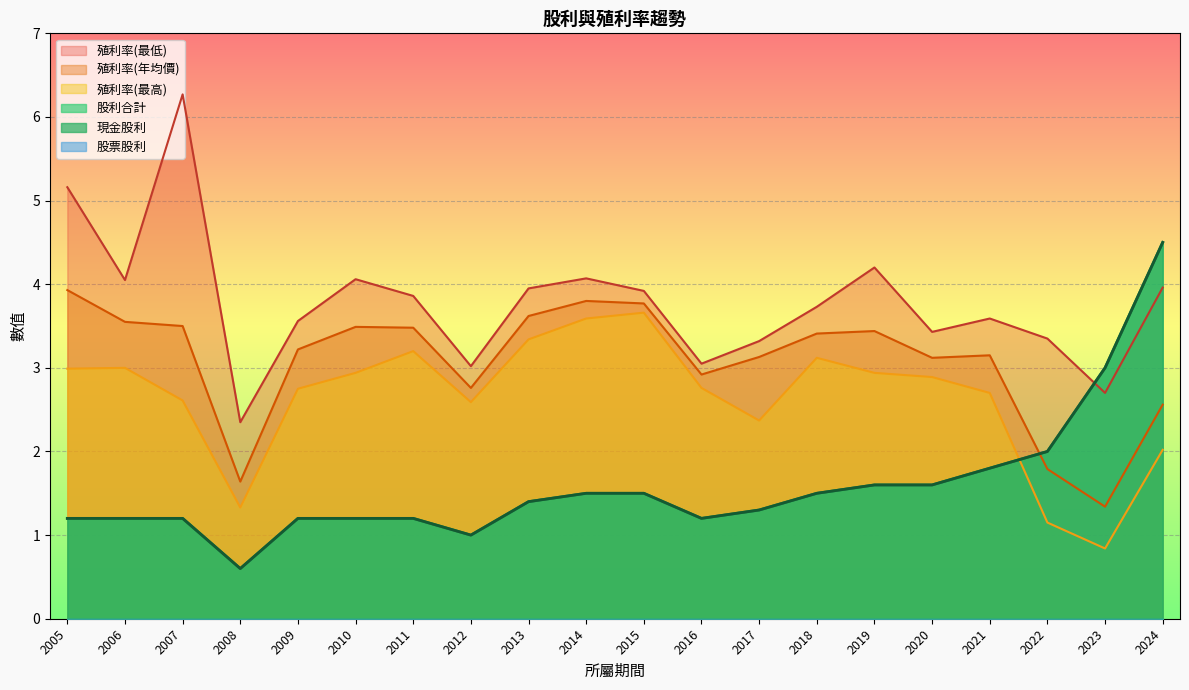

The 殖利率(最高) series shows 4.8 at 2014. True or false?

False